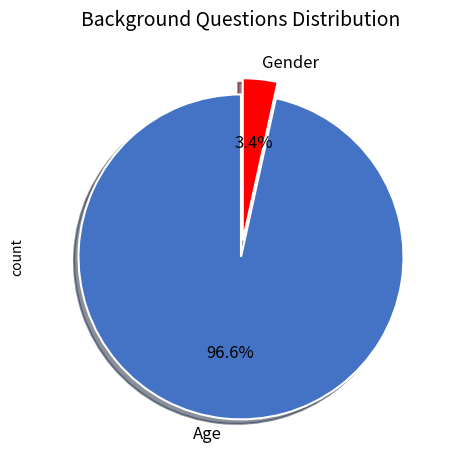

What percentage is the Age slice, to the nearest percent?

97%